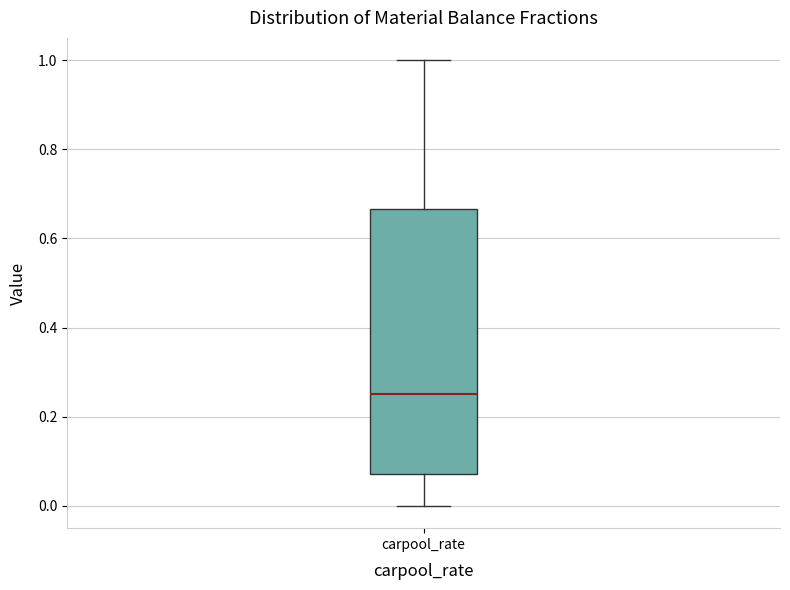

Read this box plot against the y-axis: the position of the median line, the range covered by the box, and the ends of both whiskers. The values are not printed on the chart, so give them approximately, as read against the axis.

median 0.26, box 0.08 to 0.66, whiskers 0.00 to 1.00